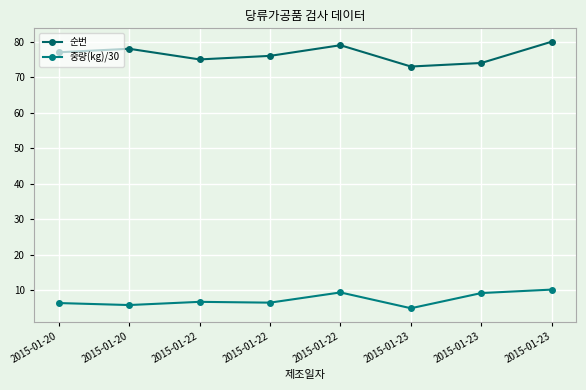

How many values in the 순번 series are below 77?

4